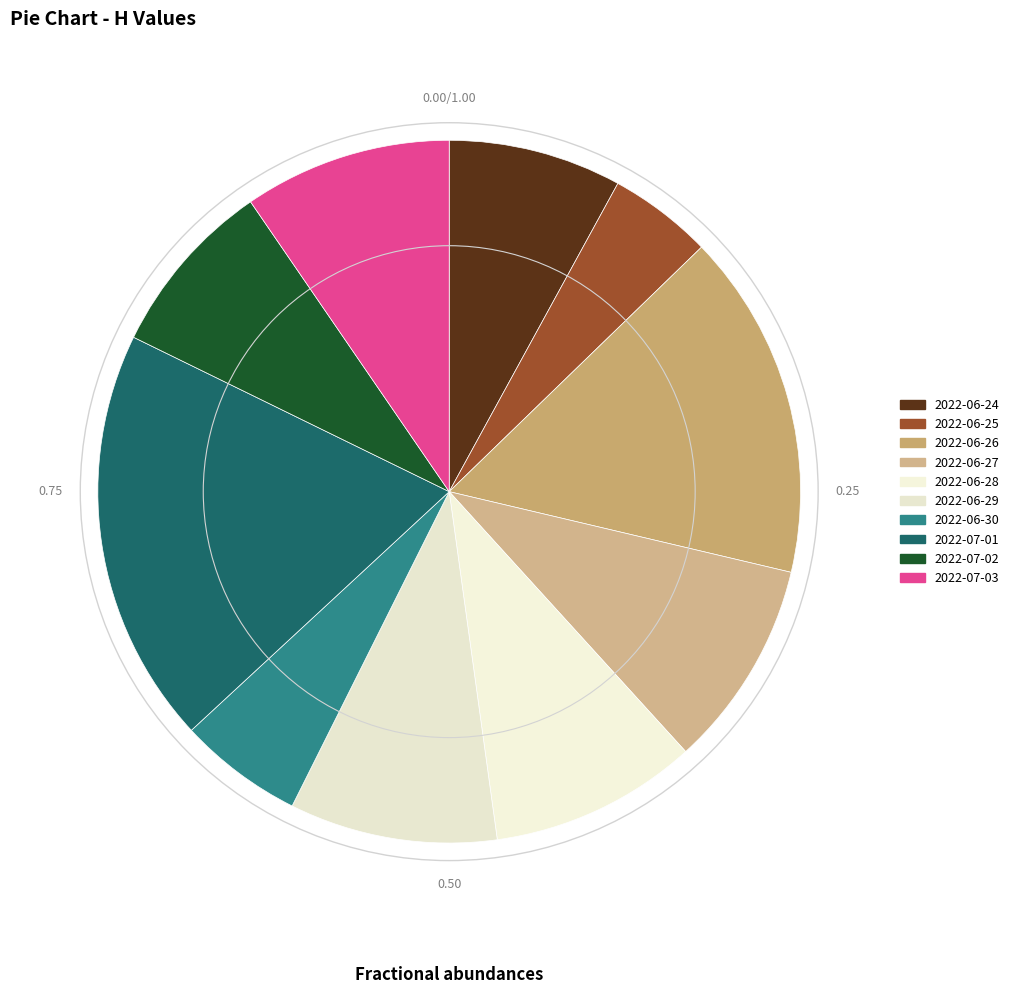

Count the number of slices in the pie.

10